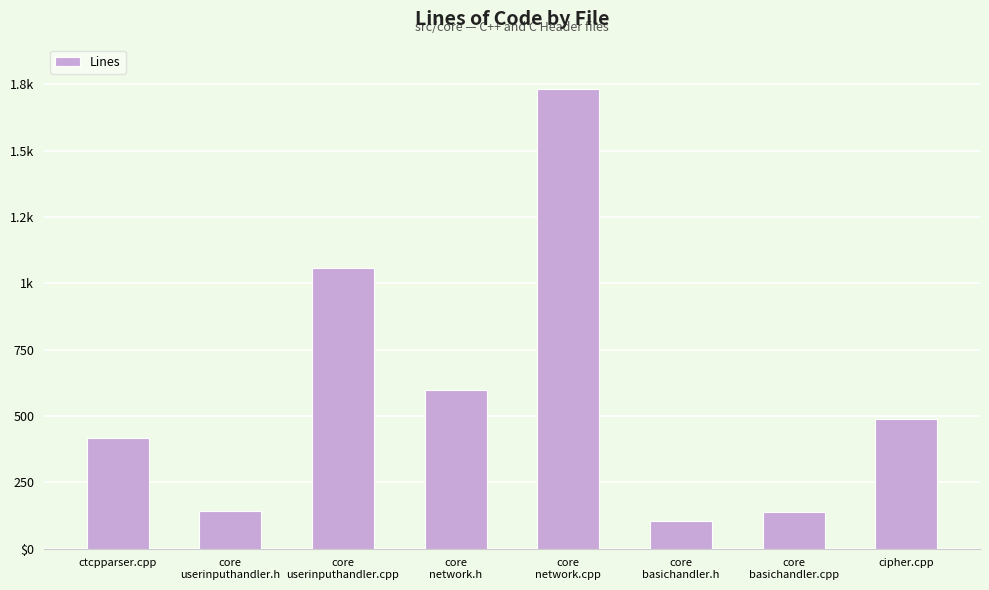

What is the label of the 7th bar from the right?

core
userinputhandler.h